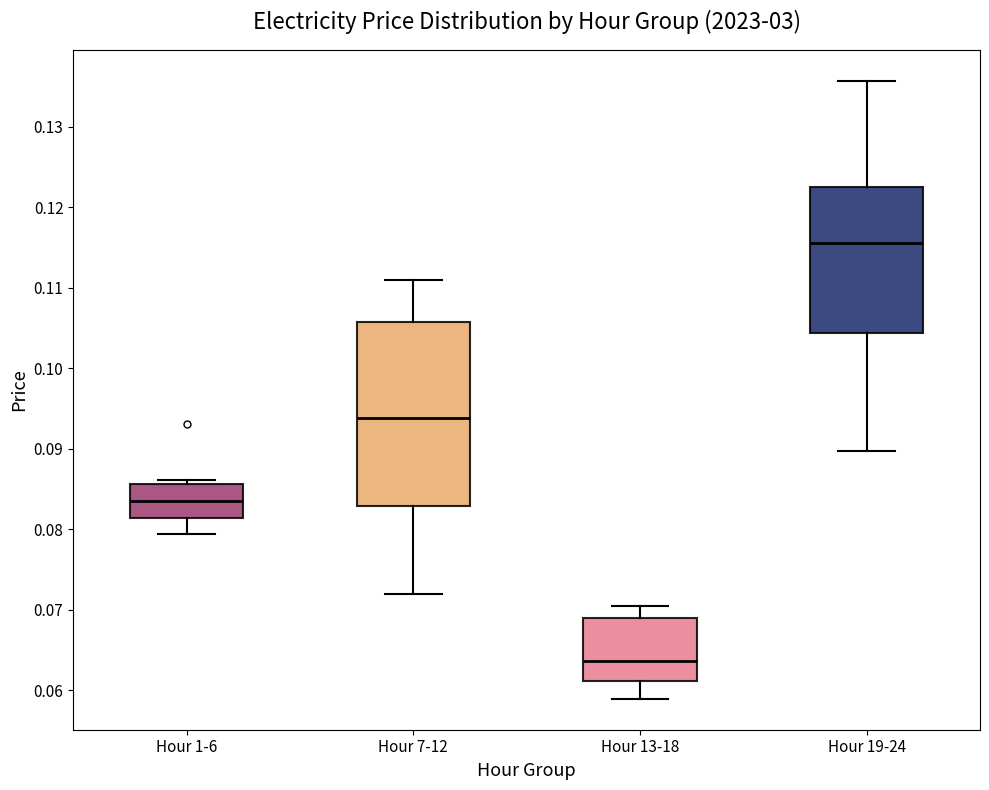

Which box is the tallest, from its lower edge to its upper edge?

Hour 7-12